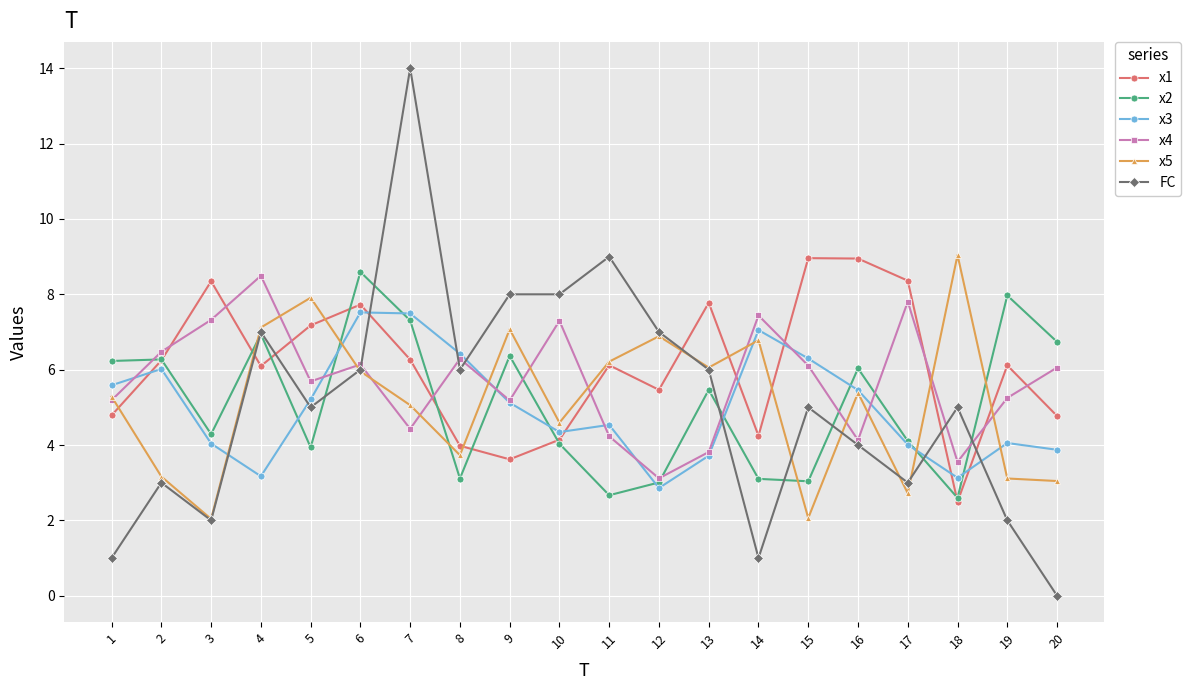

True or false: FC has a value of 4.0 at 16.

True